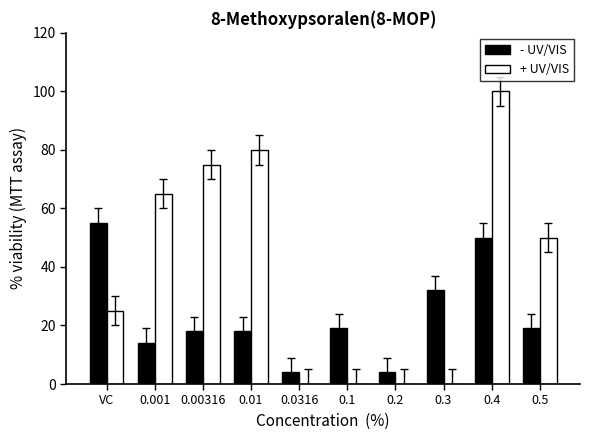

Which series has the largest total across all categories?

+ UV/VIS